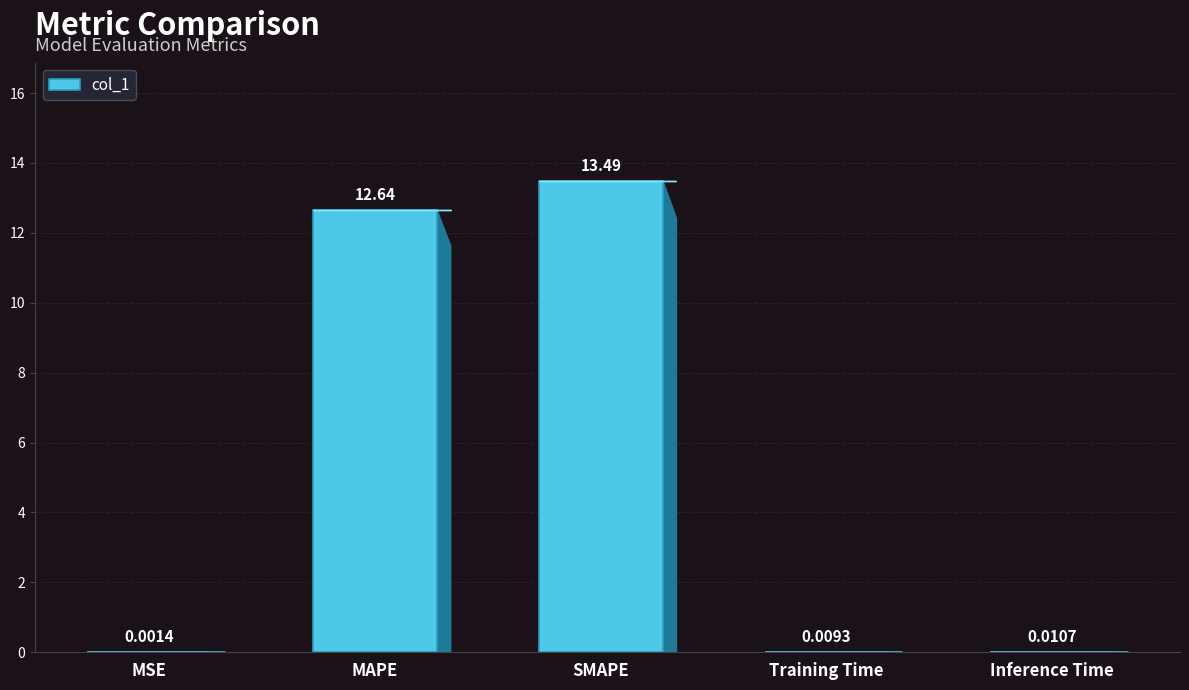

Which category has the highest value across all series?

SMAPE